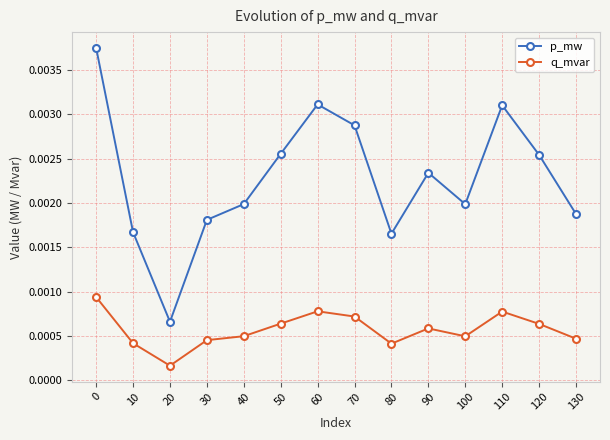

At which category does p_mw reach its first local valley?

20